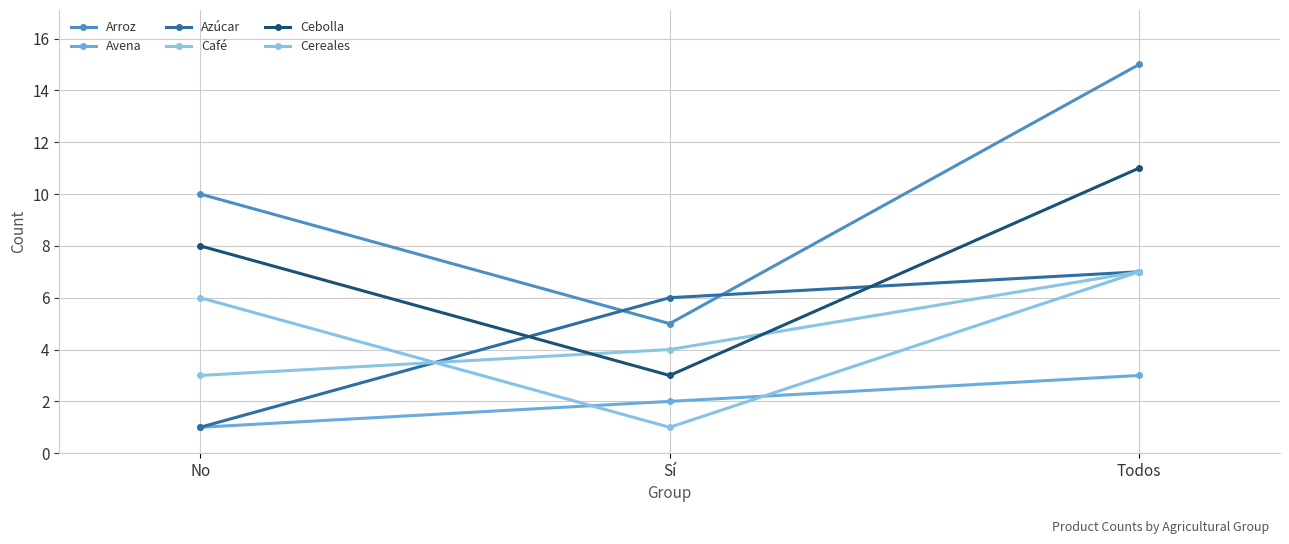

Reading left to right, list all the values displayed in this chart.

Arroz: 10	5	15
Avena: 1	2	3
Azúcar: 1	6	7
Café: 3	4	7
Cebolla: 8	3	11
Cereales: 6	1	7